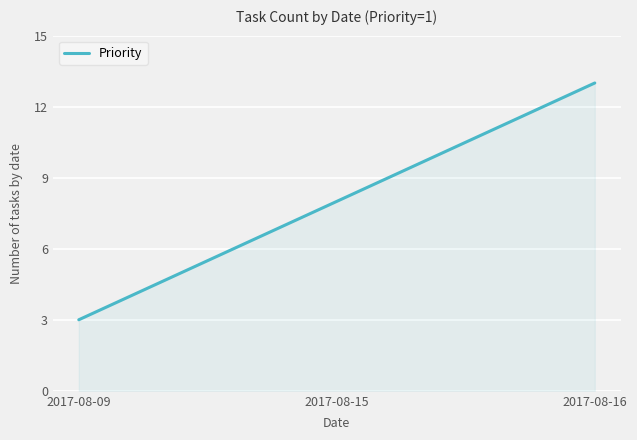

What is the sum of all values?

24